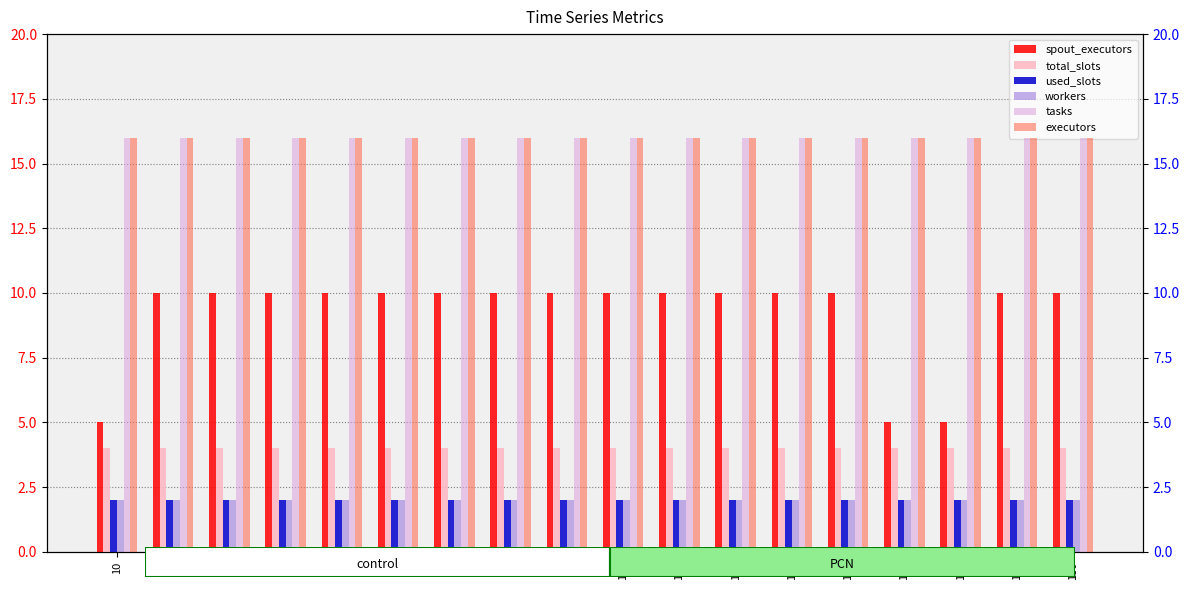

True or false: used_slots has a value of 1 at 120.

False